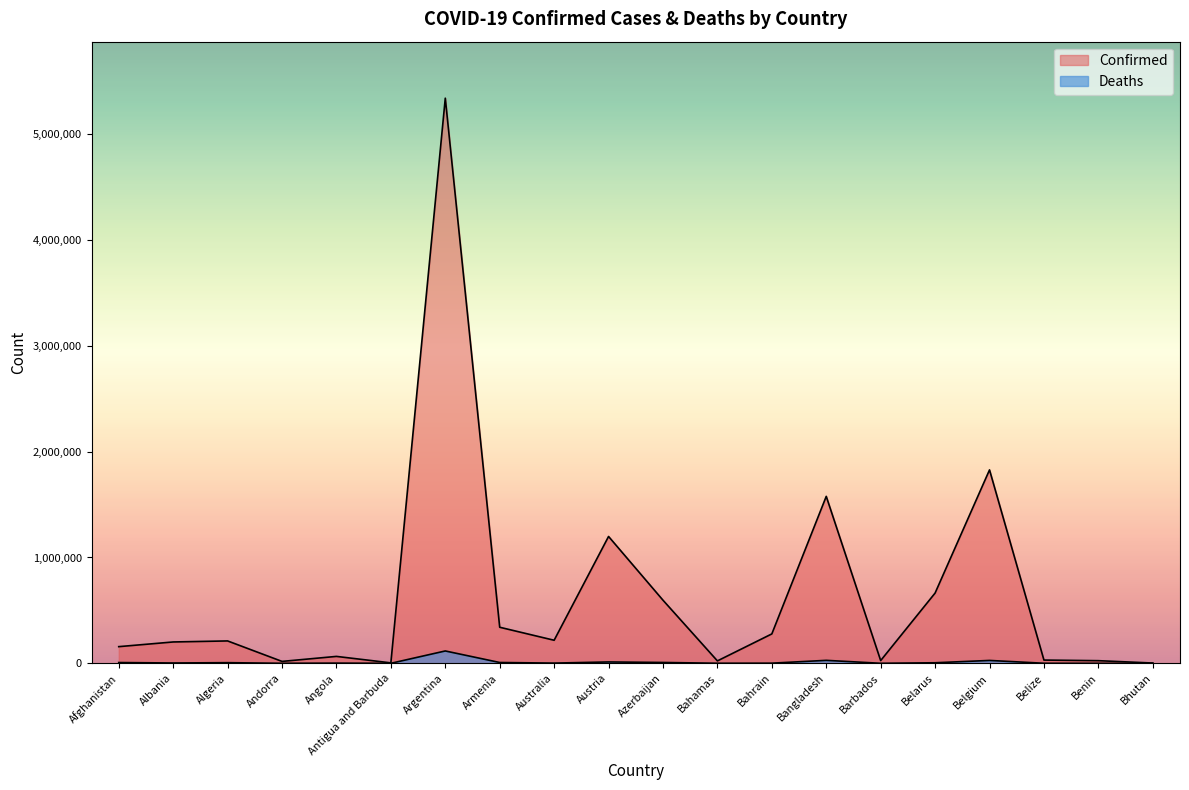

Which series has the largest range (max minus min)?

Confirmed